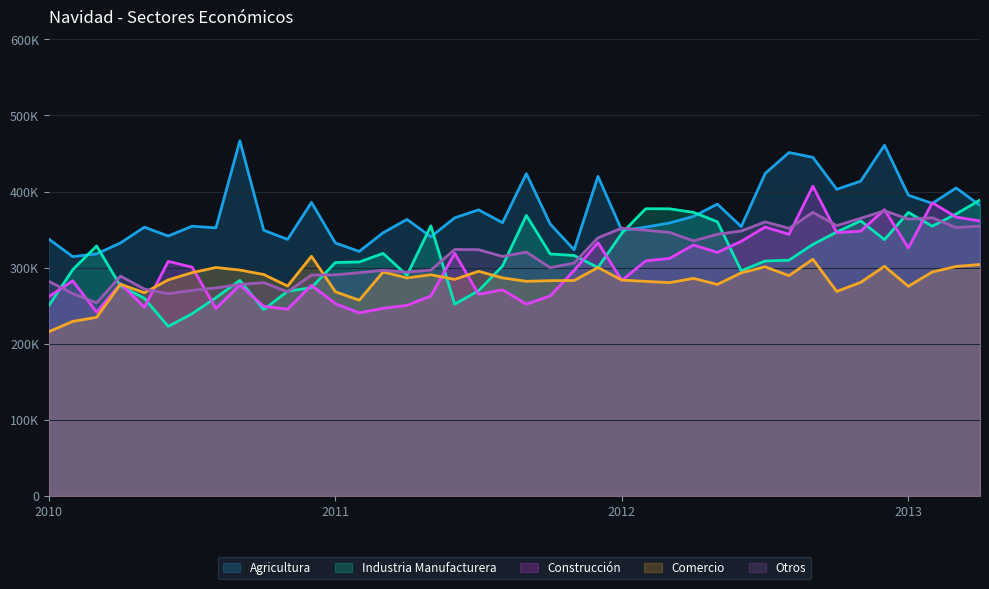

Does the chart display data point markers on the line(s)?

No